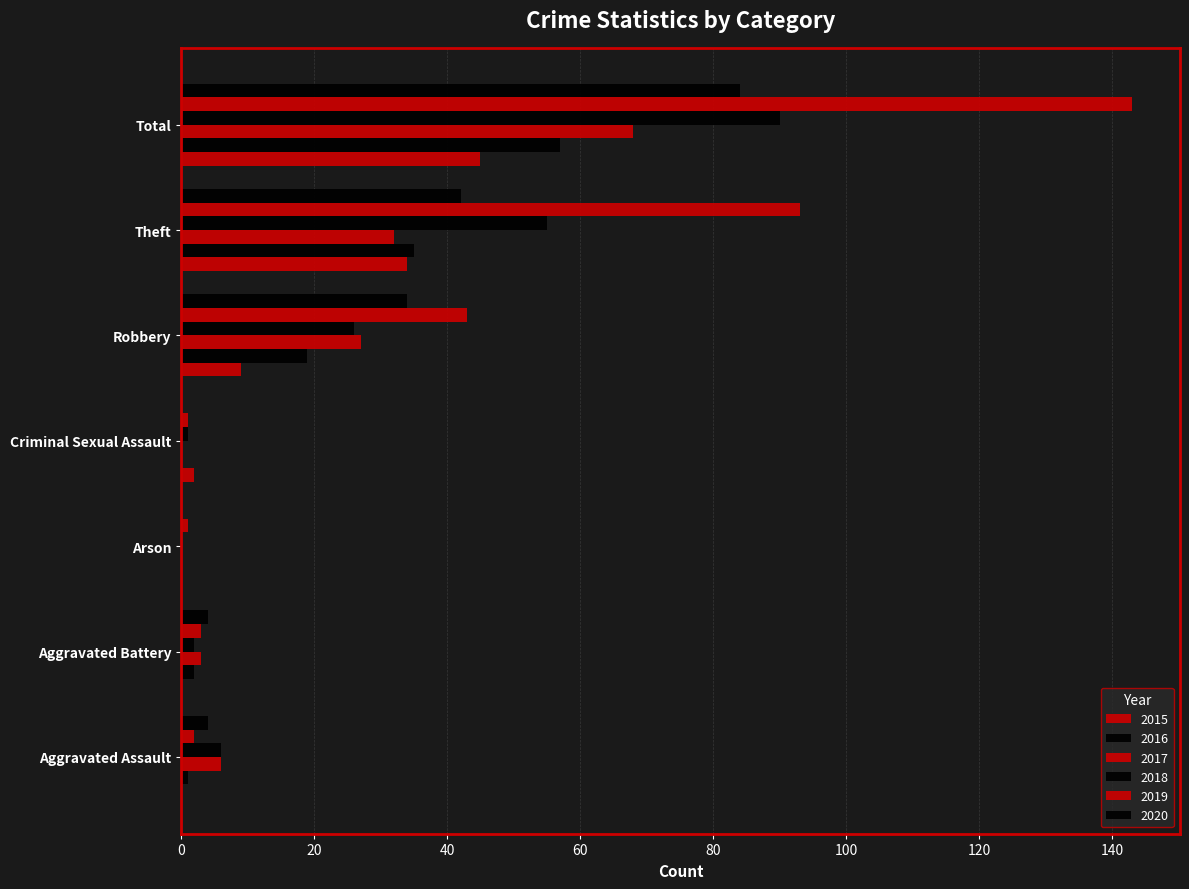

What is the label of the 5th bar from the right?

Arson